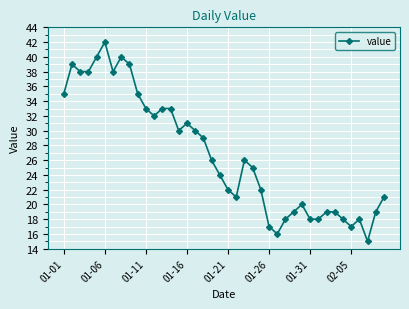

True or false: there are more than 0 points higher than both neighbors.

True